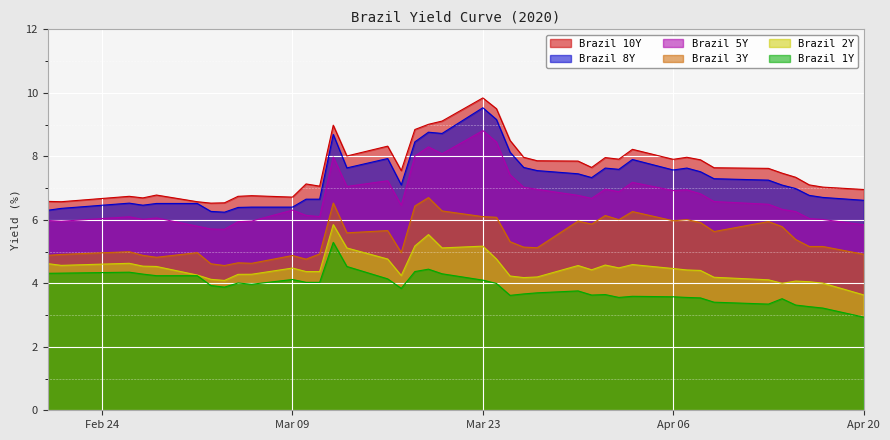

At which category does the chart reach its peak across all series?

Mar 23